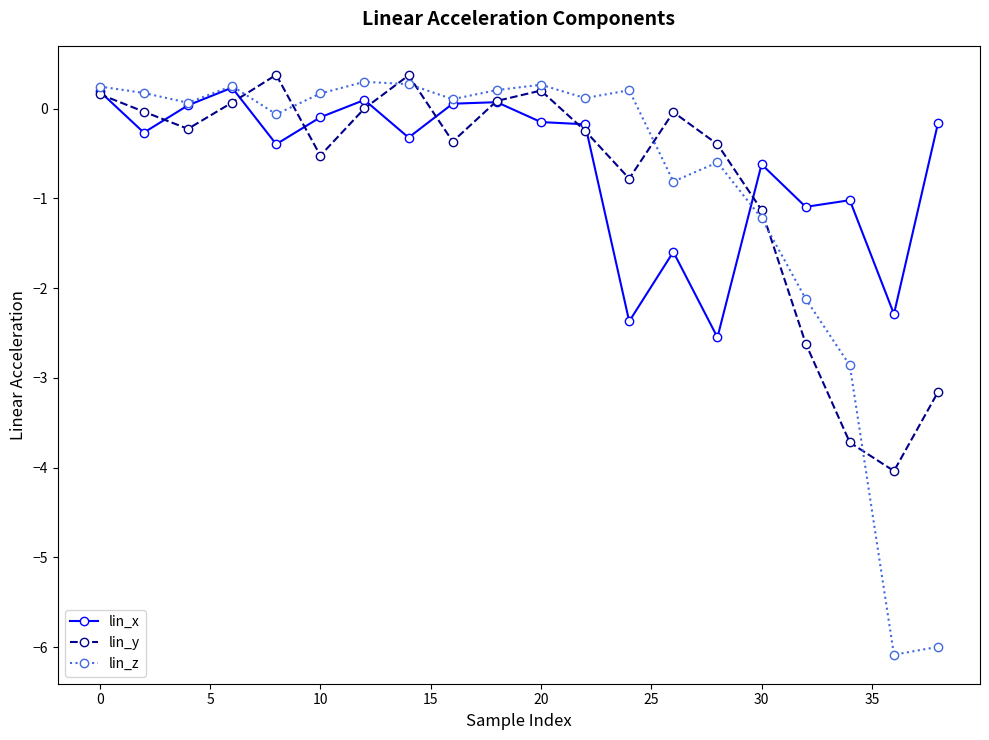

Does the chart display data point markers on the line(s)?

Yes